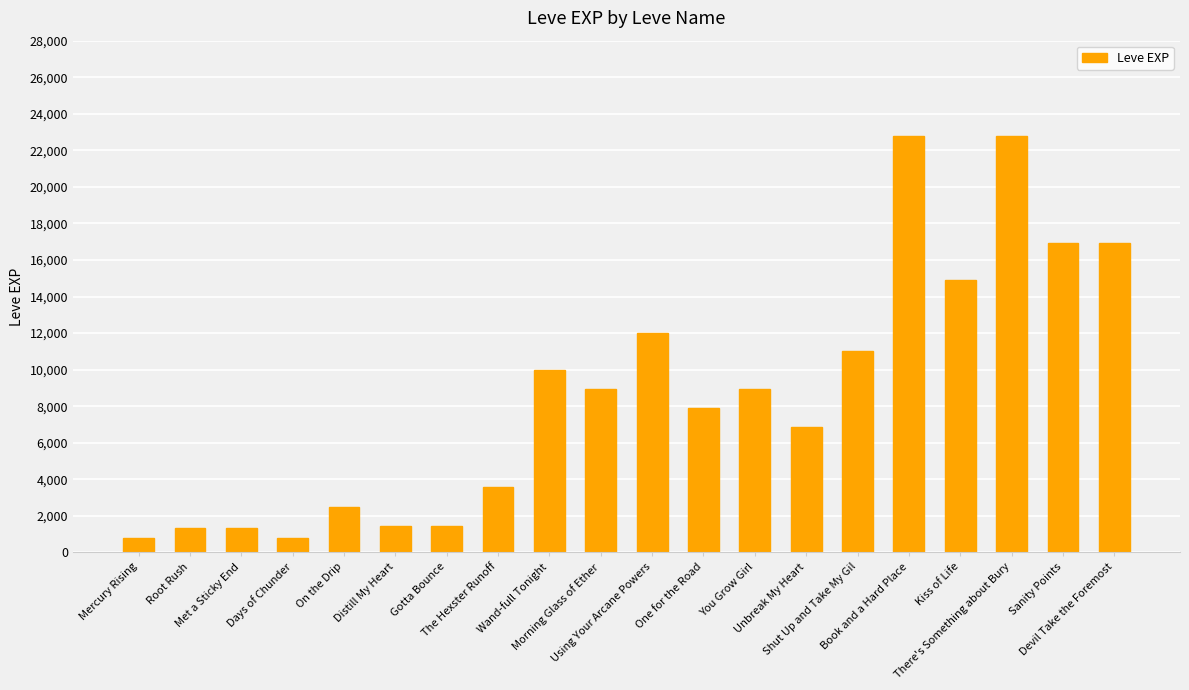

How many bars are there in total?

20